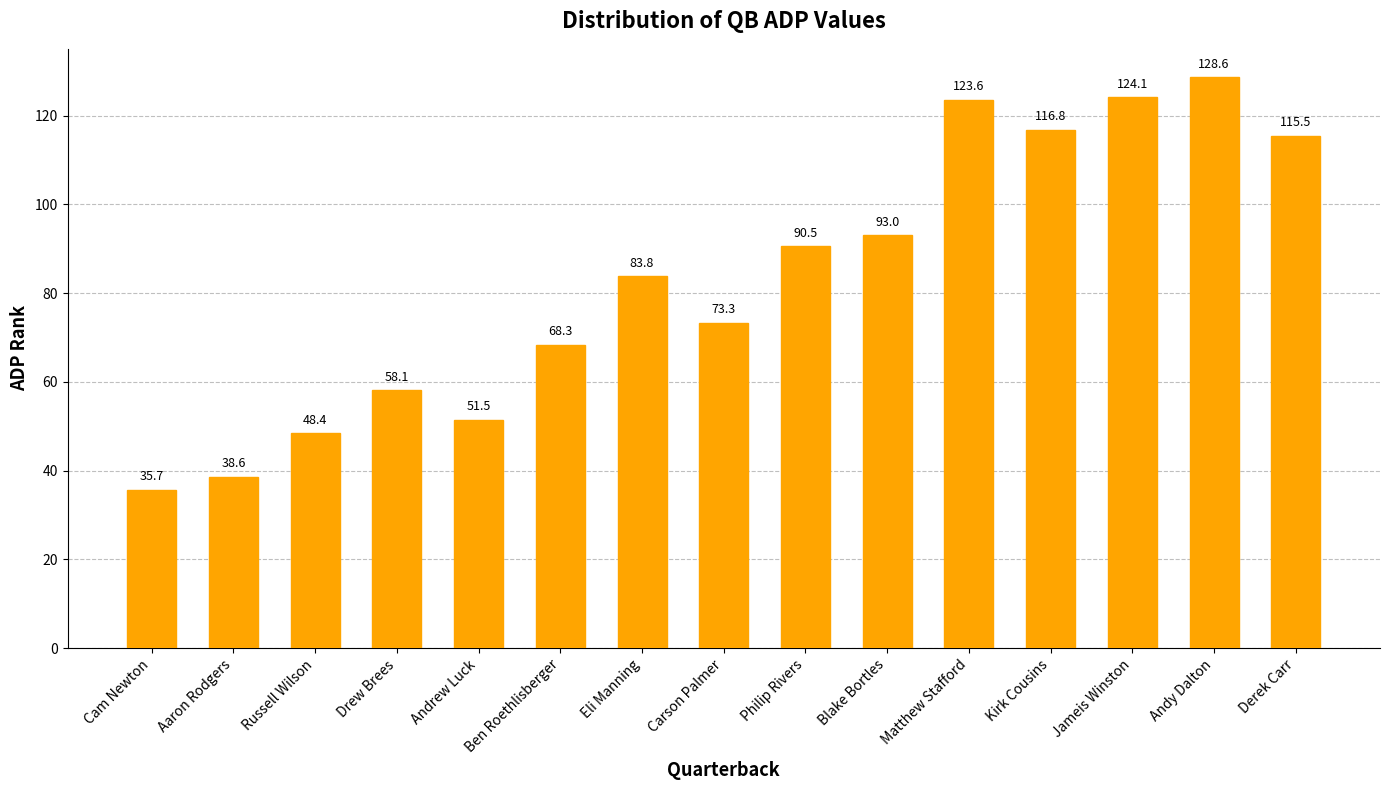

What is the smallest value displayed?

35.7